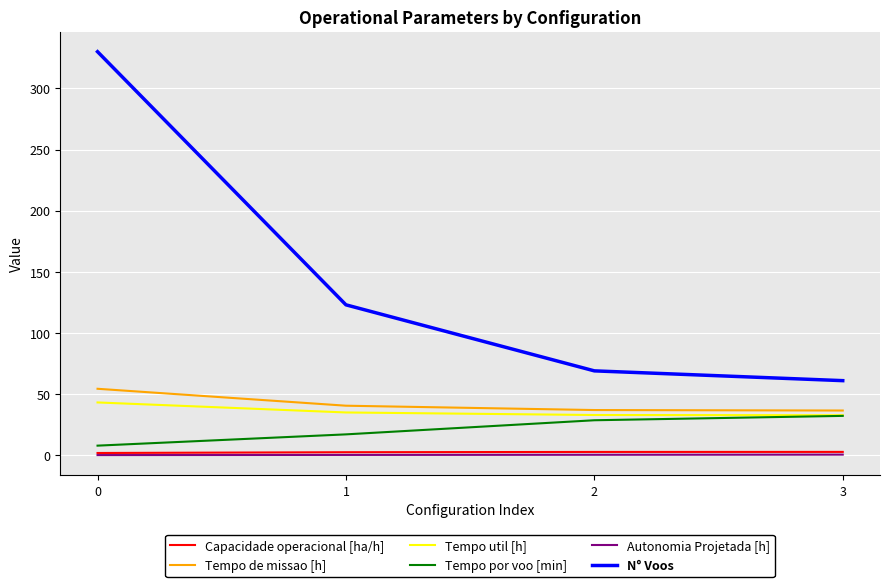

What is the sum of all Capacidade operacional [ha/h] values?

9.7